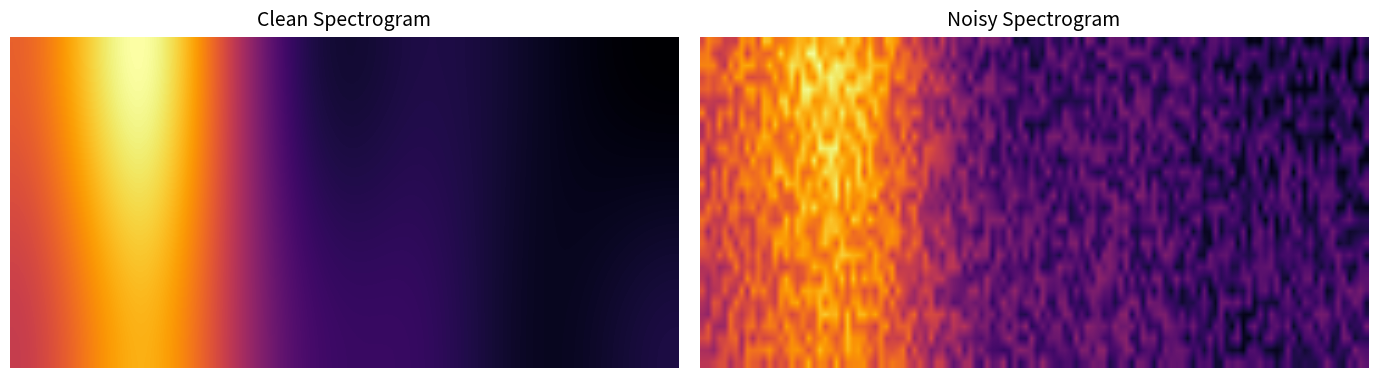

What is the spread (max minus min) of values at 3?

1